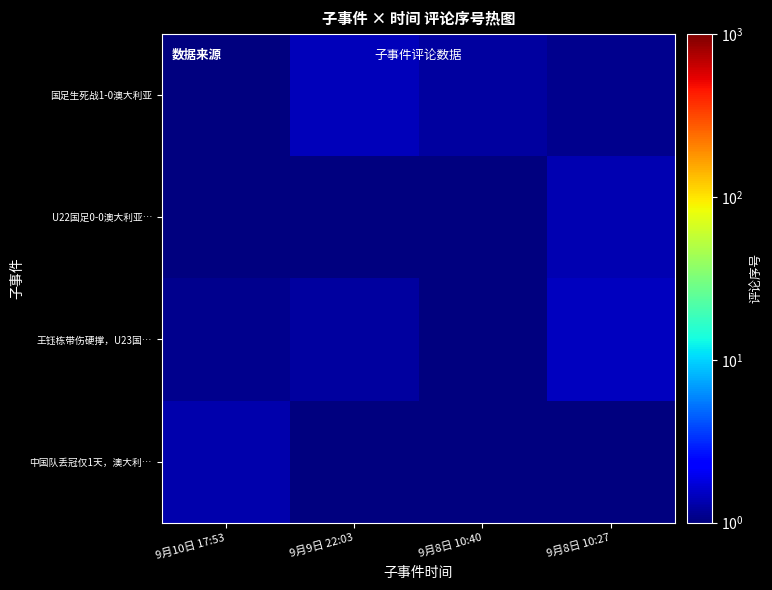

How many distinct data groups are displayed?

4